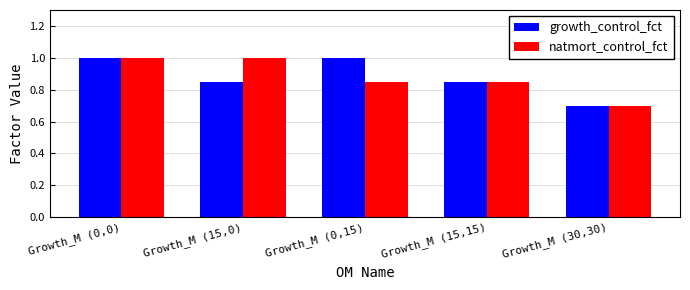

What is the total value across all series at Growth_M (30,30)?

1.4